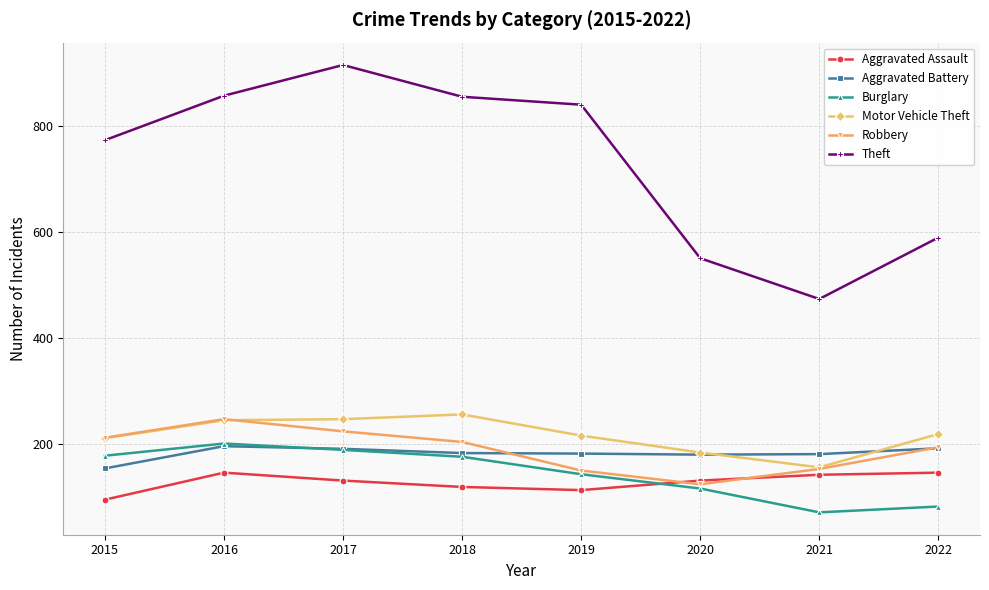

What is the difference between the second highest and minimum values in the Aggravated Assault series?

51